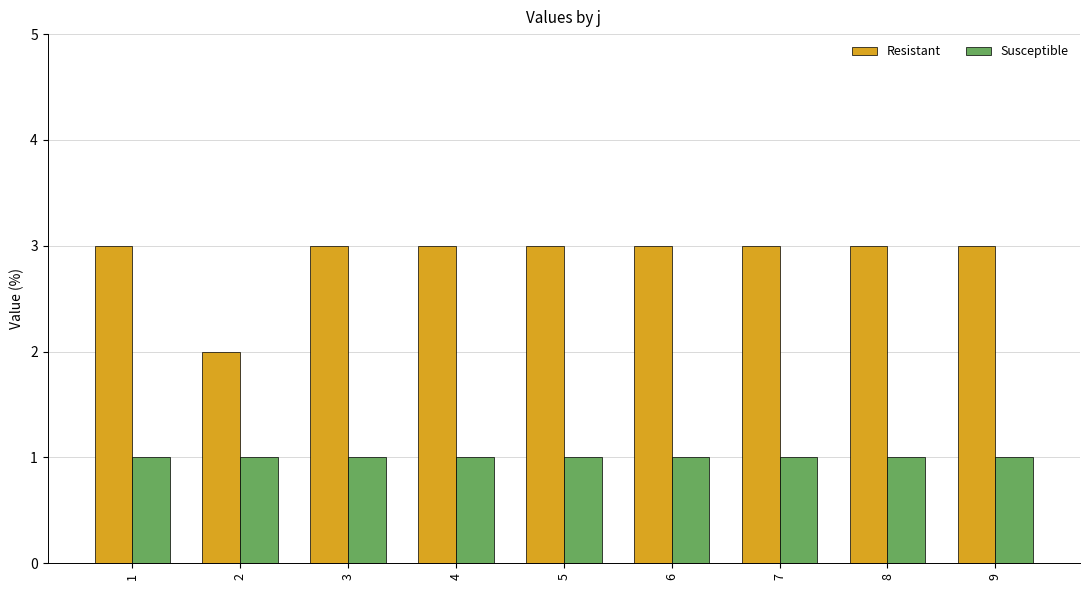

What is the maximum value shown in the chart?

3